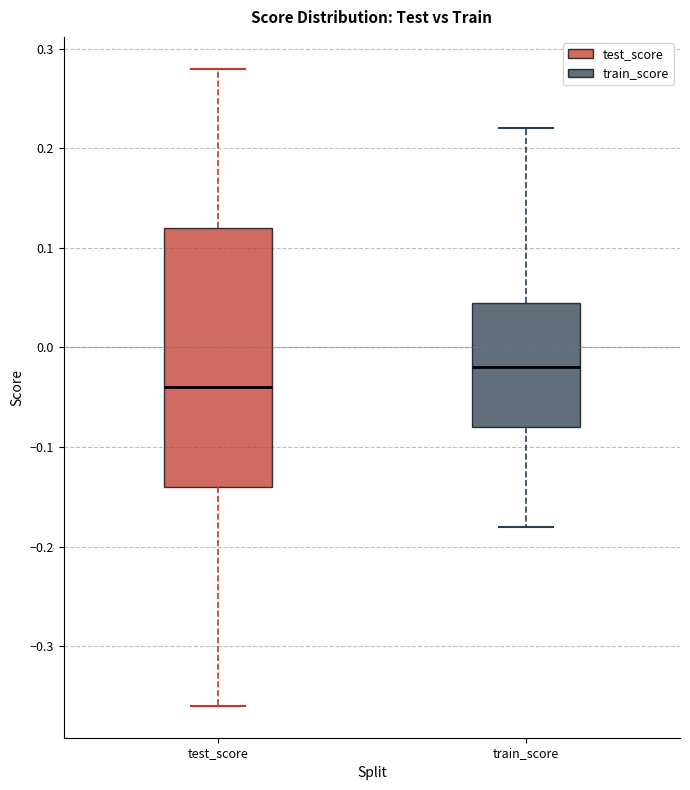

Where does the upper whisker of the box for test_score end on the y-axis? The values are not printed on the chart, so give them approximately, as read against the axis.

0.28